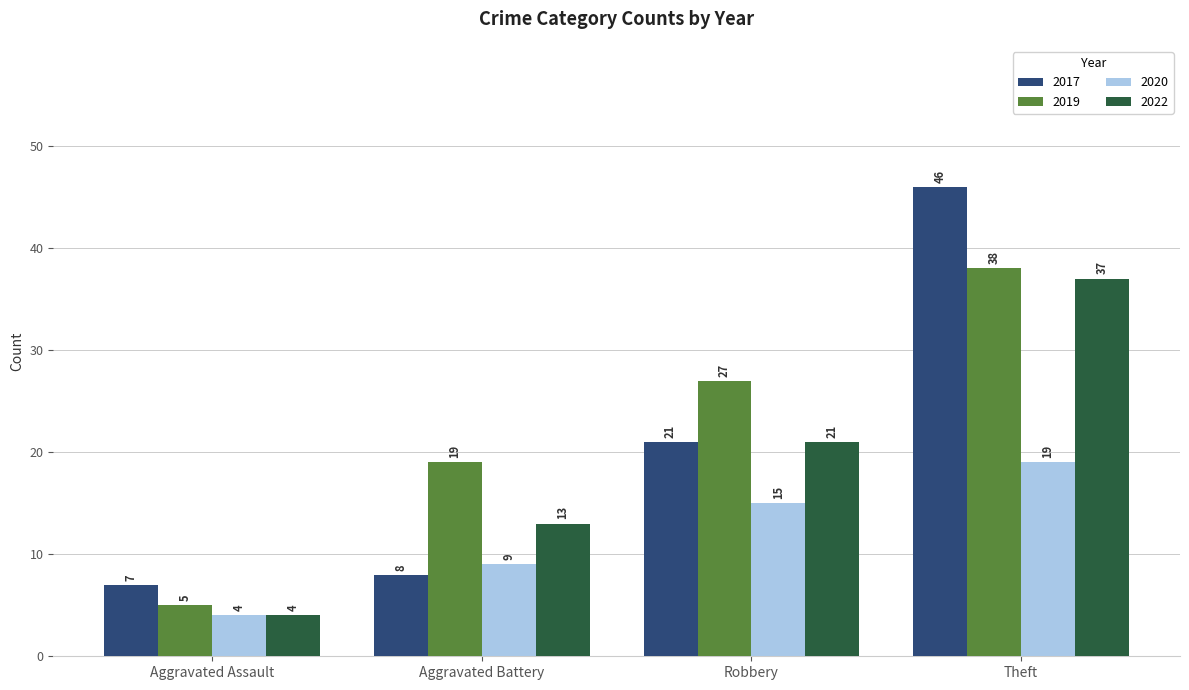

The 2019 series shows 2 at Aggravated Assault. True or false?

False